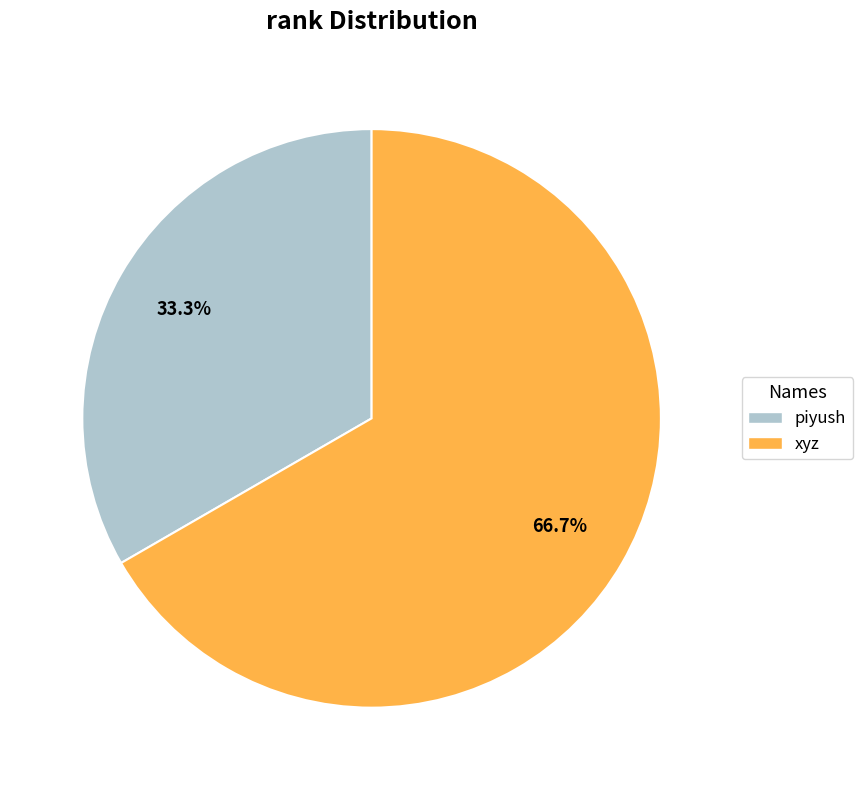

What is the ratio of the value at xyz to the value at piyush?

2.0